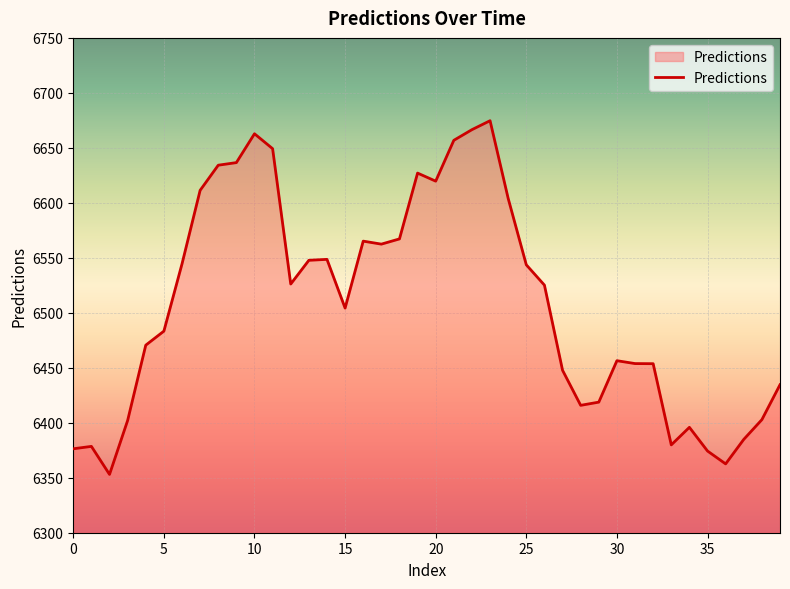

What is the average value?

6508.1